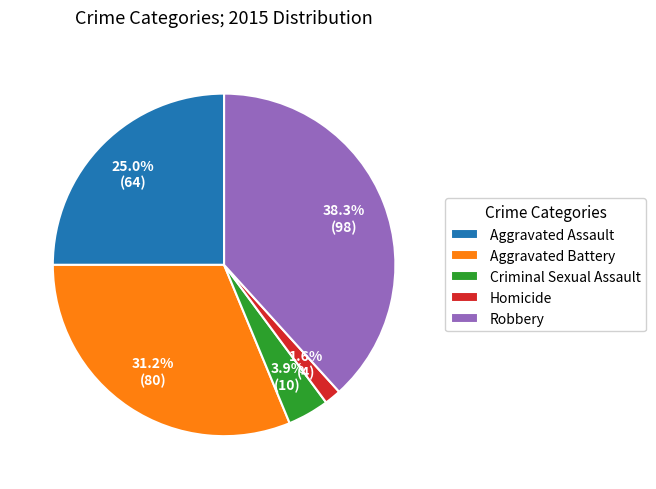

To the nearest percent, what portion does Aggravated Battery represent?

31%